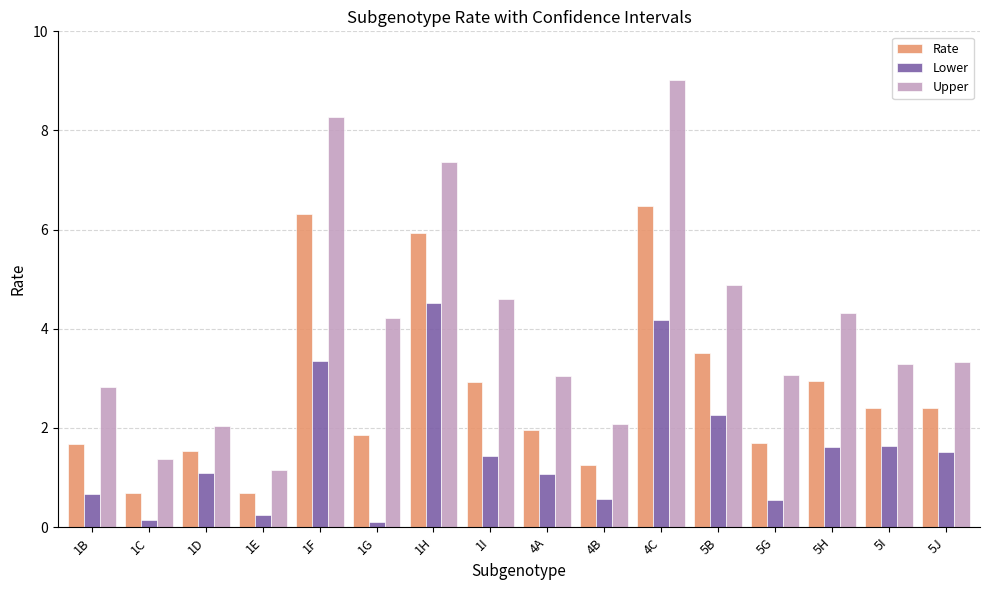

What is the greatest value displayed?

9.0